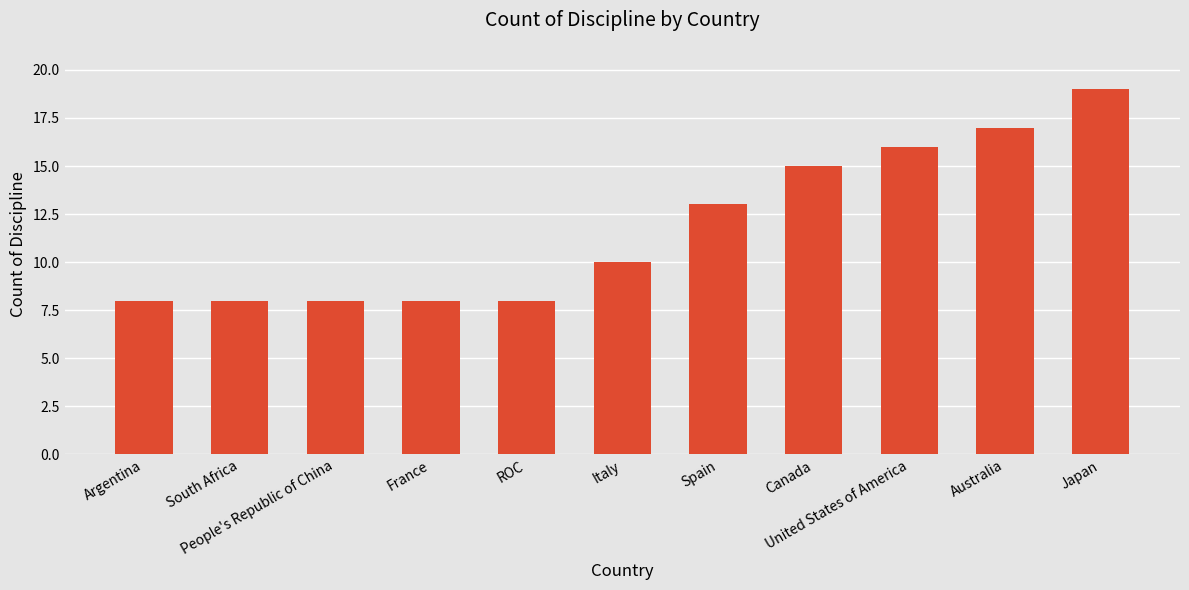

Reading left to right, list all the values displayed in this chart.

Argentina=8	South Africa=8	People's Republic of China=8	France=8	ROC=8	Italy=10	Spain=13	Canada=15	United States of America=16	Australia=17	Japan=19